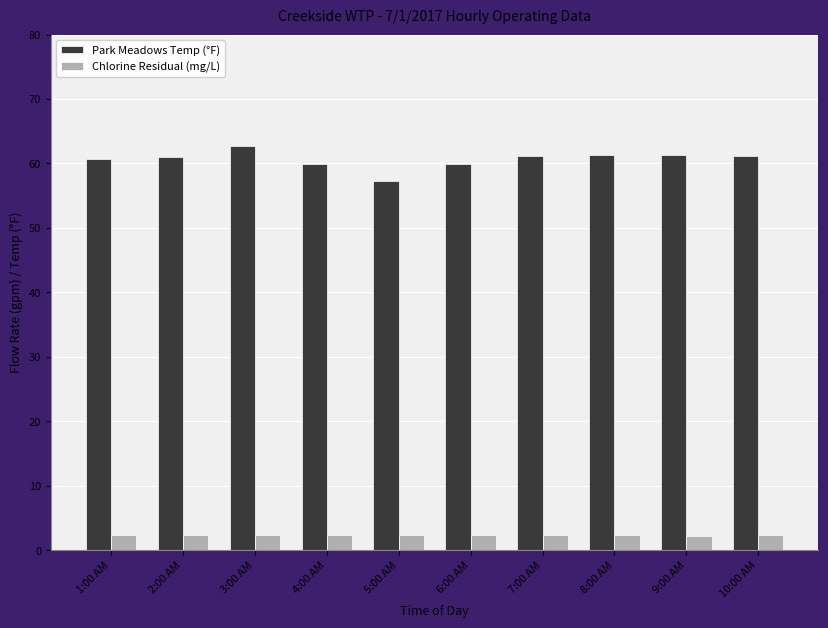

At 1:00 AM, list the series in order from smallest to largest.

Chlorine Residual (mg/L), Park Meadows Temp (°F)